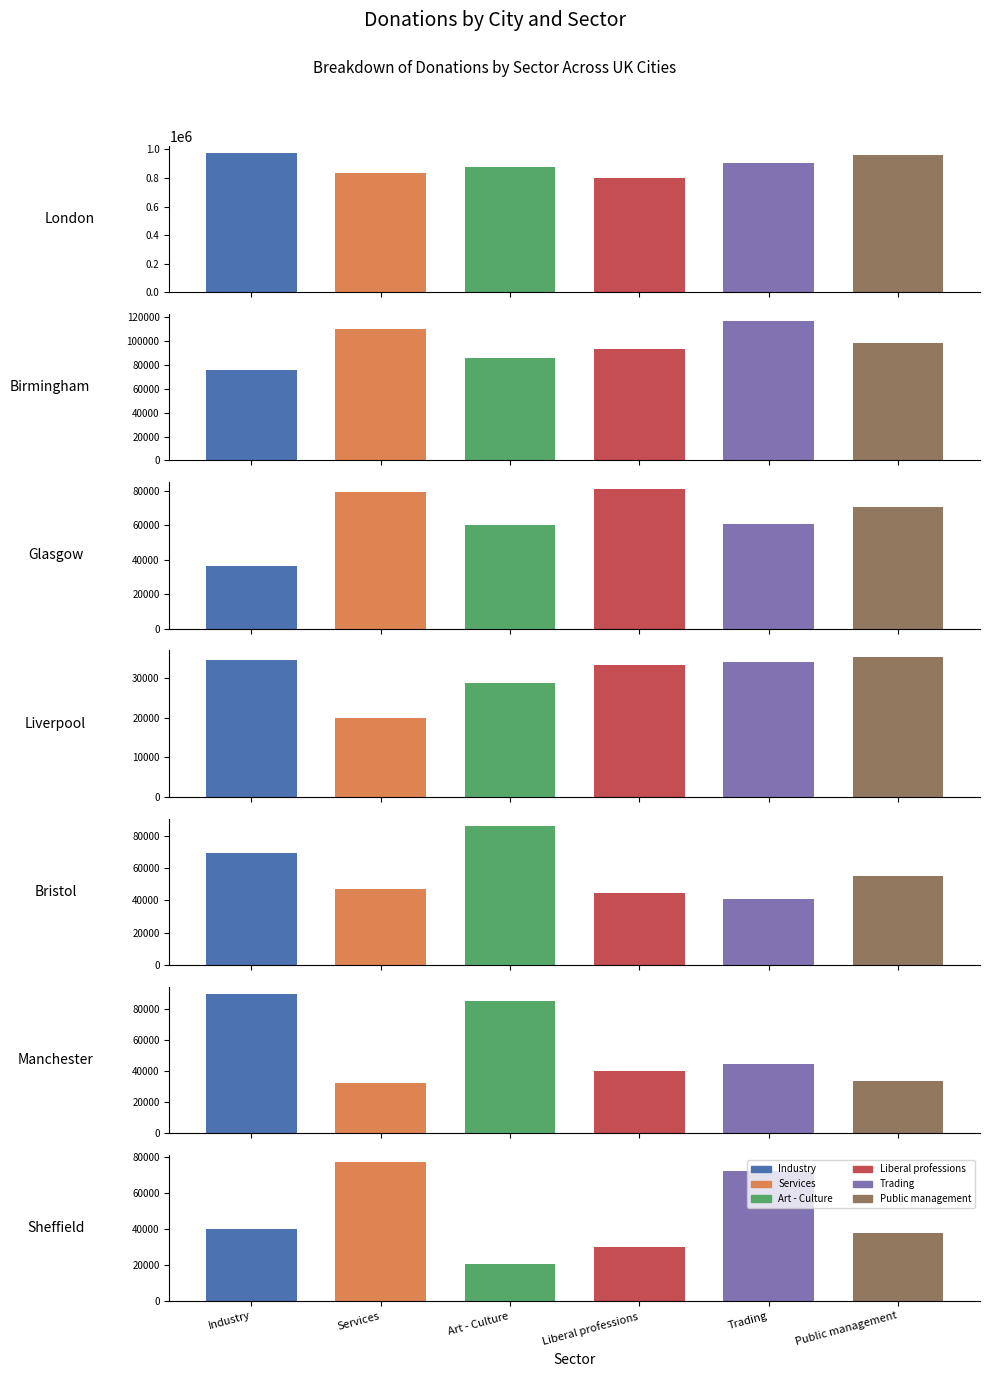

List the series in order of their peak value, lowest first.

Liberal professions, Services, Art - Culture, Trading, Public management, Industry